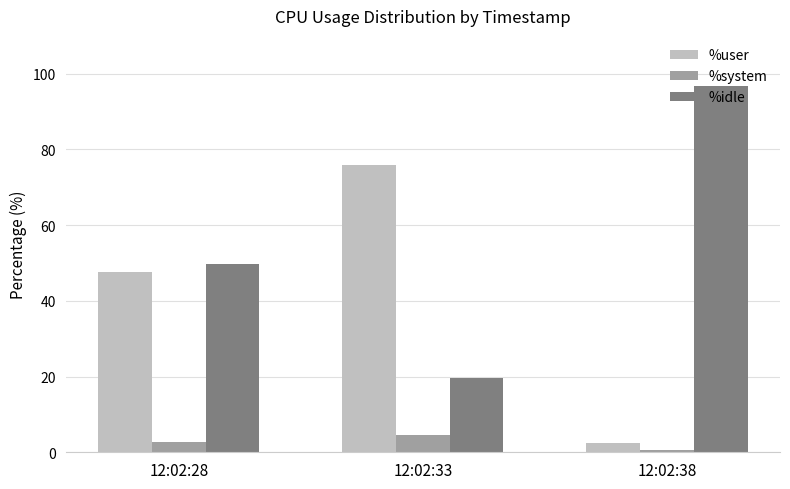

True or false: %idle has a value of 19.7 at 12:02:33.

True